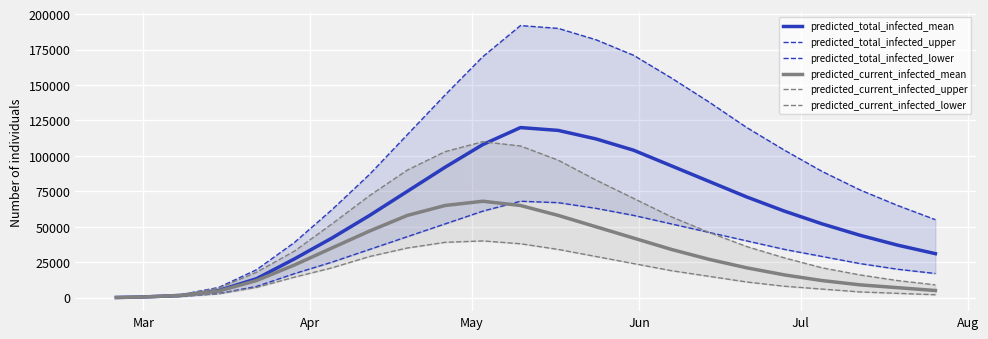

Reading left to right, list all the values displayed in this chart.

predicted_total_infected_mean: 74	443	1540	5009	13316	27218	42000	58000	75000	92000	108000	120000	118000	112000	104000	93000	82000	71000	61000	52000	44000	37000	31000
predicted_total_infected_upper: 102	608	2104	7167	19644	38760	62000	87000	115000	143000	170000	192000	190000	182000	171000	155000	138000	120000	104000	89000	76000	65000	55000
predicted_total_infected_lower: 38	228	837	2894	7851	16842	25000	34000	43000	52000	61000	68000	67000	63000	58000	52000	46000	40000	34000	29000	24000	20000	17000
predicted_current_infected_mean: 74	443	1540	4640	12018	22934	35000	47000	58000	65000	68000	65000	58000	50000	42000	34000	27000	21000	16000	12000	9000	7000	5000
predicted_current_infected_upper: 102	608	2104	6660	17871	32688	52000	72000	90000	103000	110000	107000	97000	83000	70000	57000	46000	36000	28000	21000	16000	12000	9000
predicted_current_infected_lower: 38	228	837	2704	7152	14380	21000	29000	35000	39000	40000	38000	34000	29000	24000	19000	15000	11000	8000	6000	4000	3000	2000